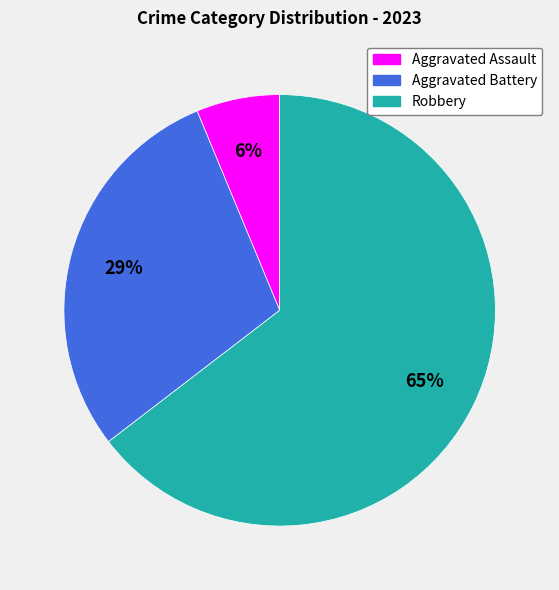

Do Robbery and Aggravated Assault together represent more than half of the pie?

Yes